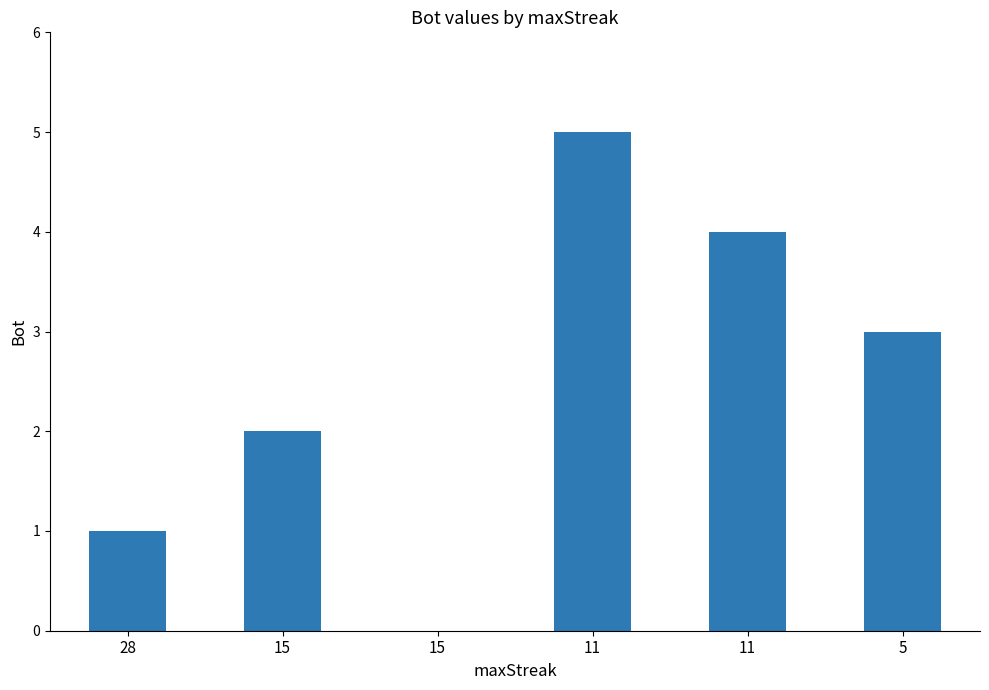

How many data points does each series have?

6